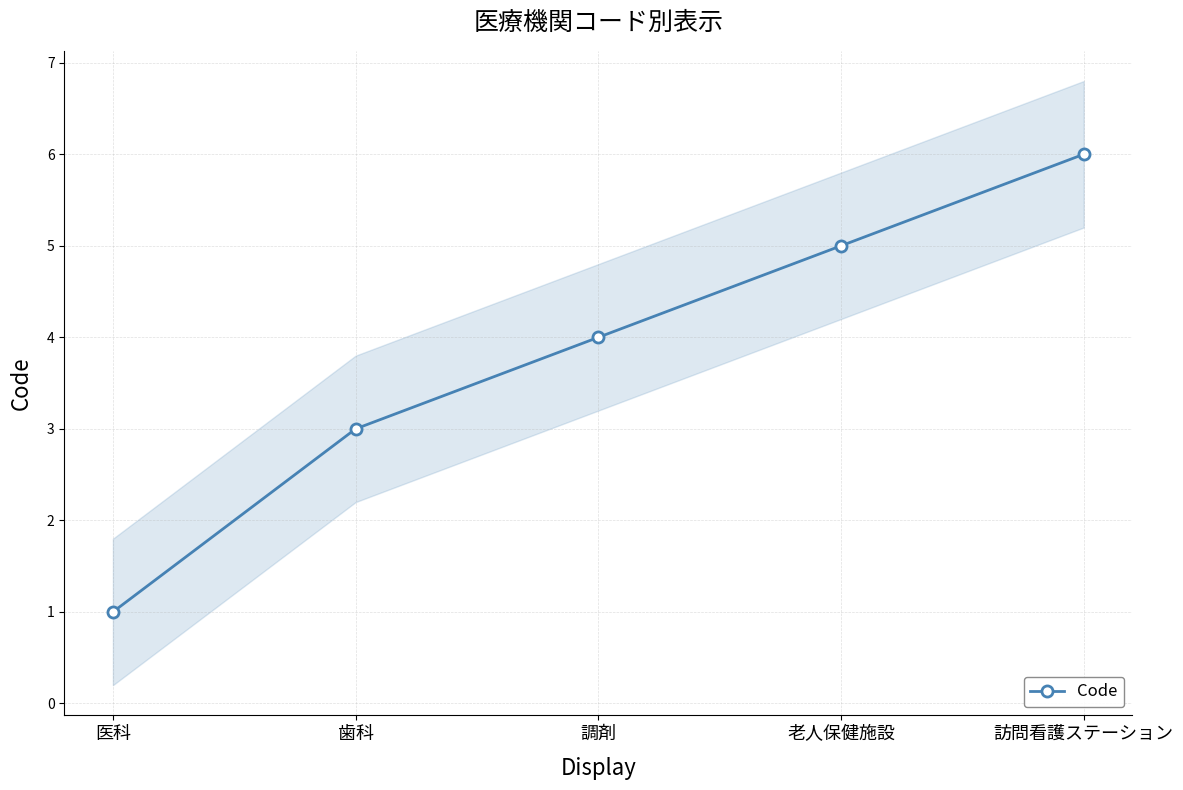

How many lines are shown in the chart?

1